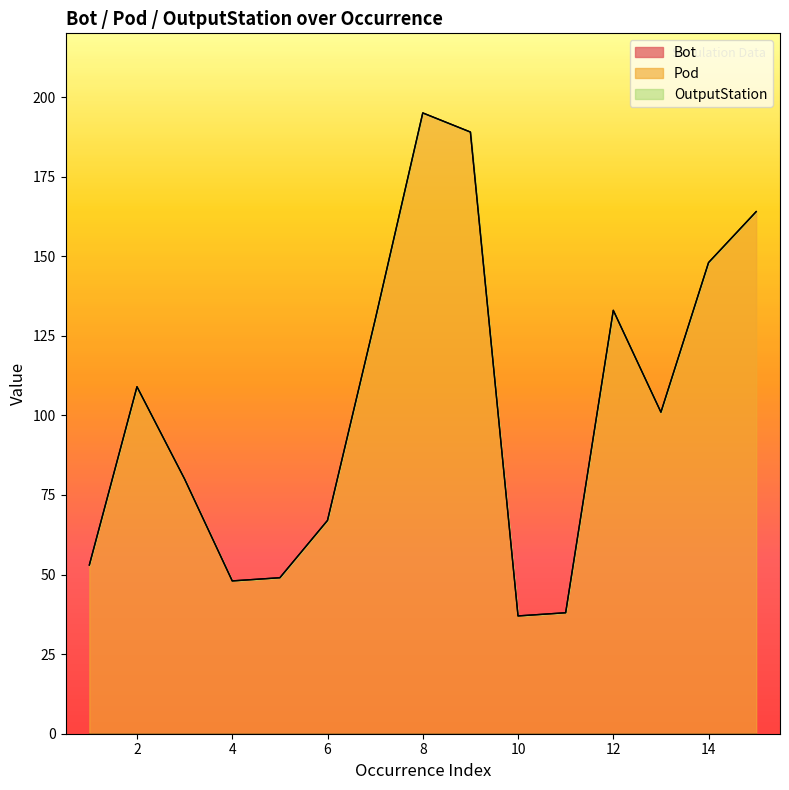

True or false: OutputStation has more than 2 interior local peaks.

False